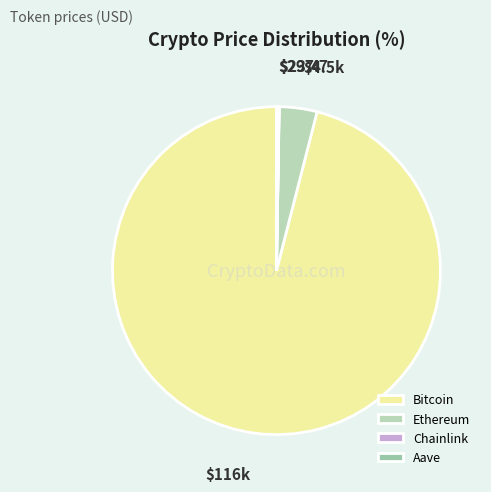

What is the largest slice in the pie chart?

Bitcoin